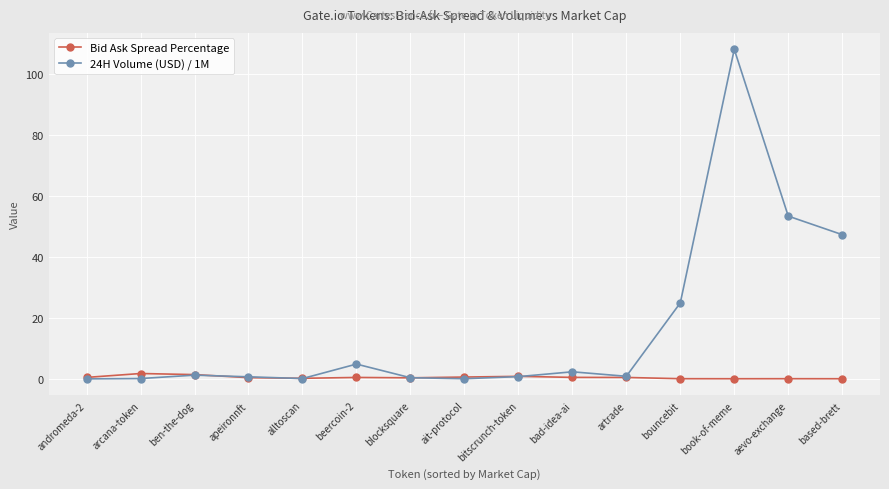

What is the value of the Bid Ask Spread Percentage point at the 12th from the left?

0.1